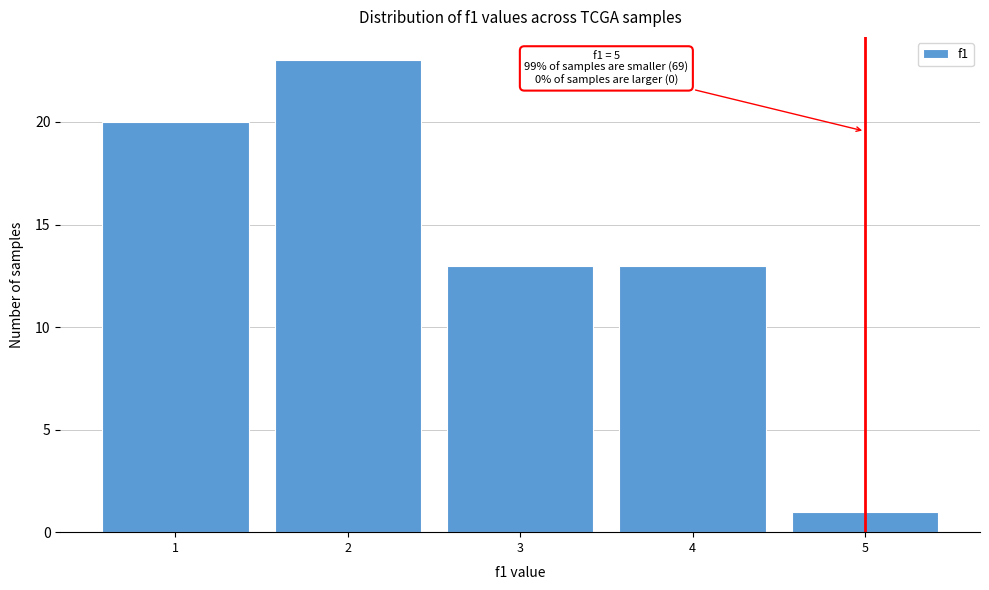

Which range on the x-axis has the tallest bar?

1.5 to 2.5